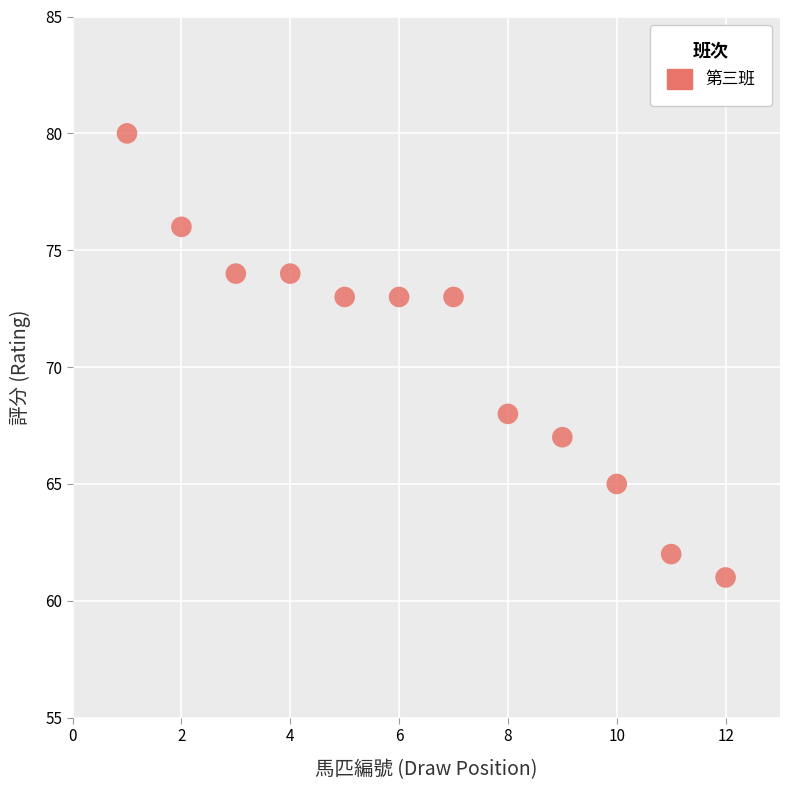

What is the average X value?

6